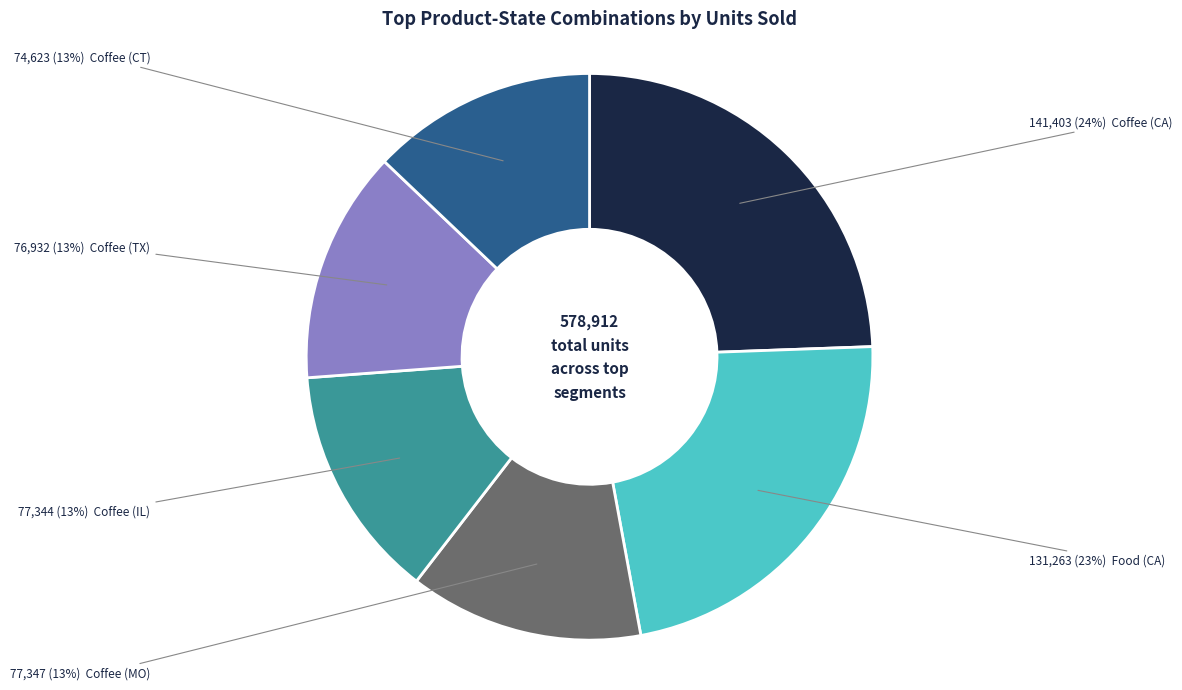

Does any single category account for the majority?

No